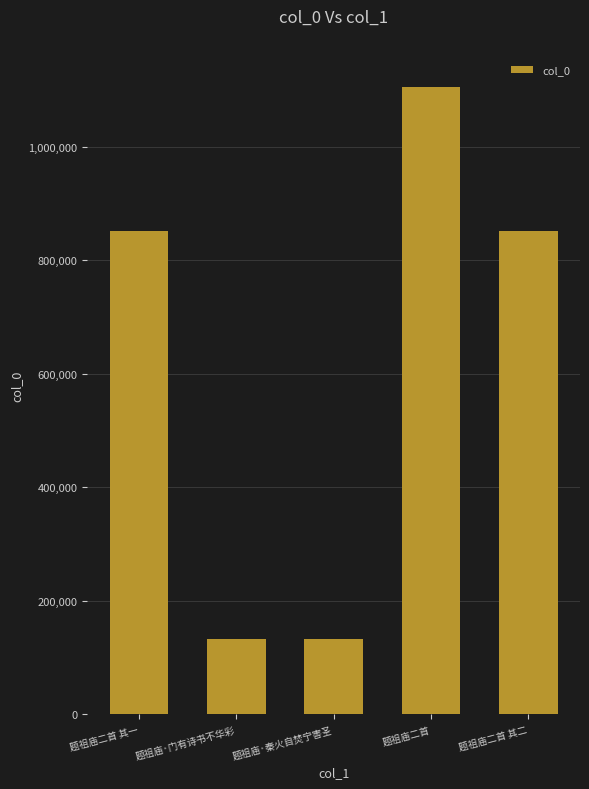

What is the maximum value shown in the chart?

1105001